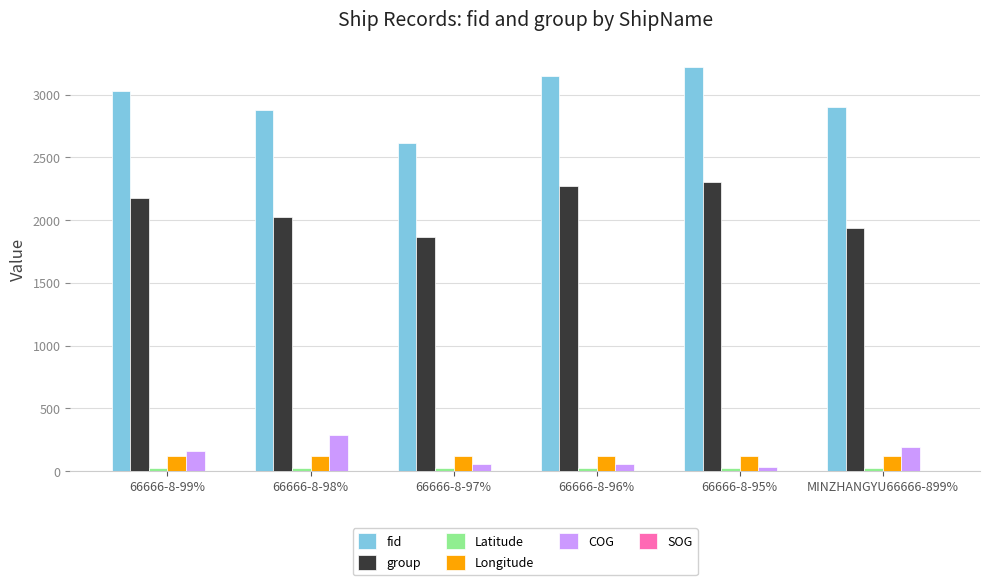

How many distinct data groups are displayed?

6